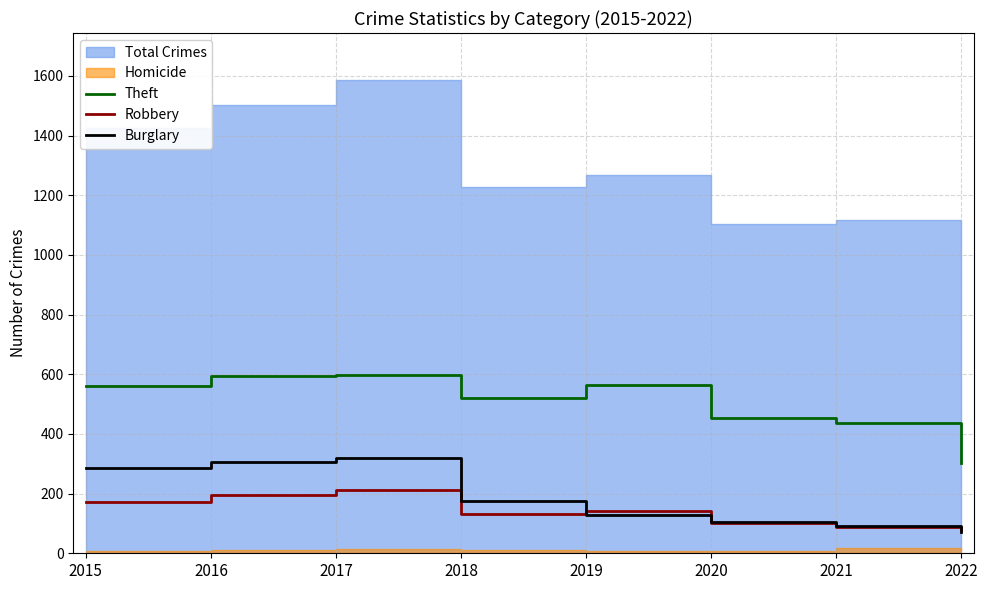

How many interior local valleys does the Robbery series have?

1